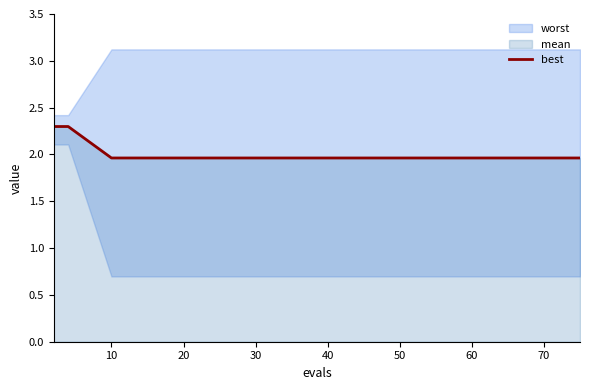

Does the chart have visible grid lines?

No